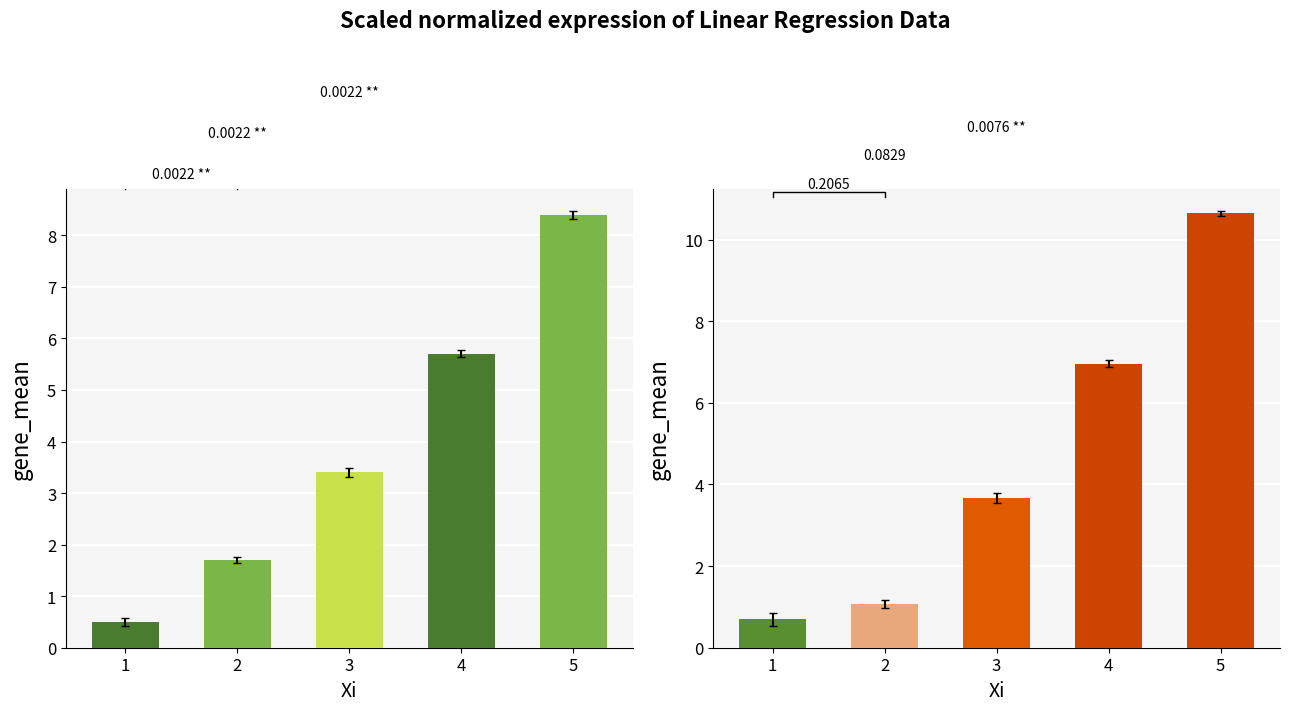

What is the spread (max minus min) of values at 4?

1.3